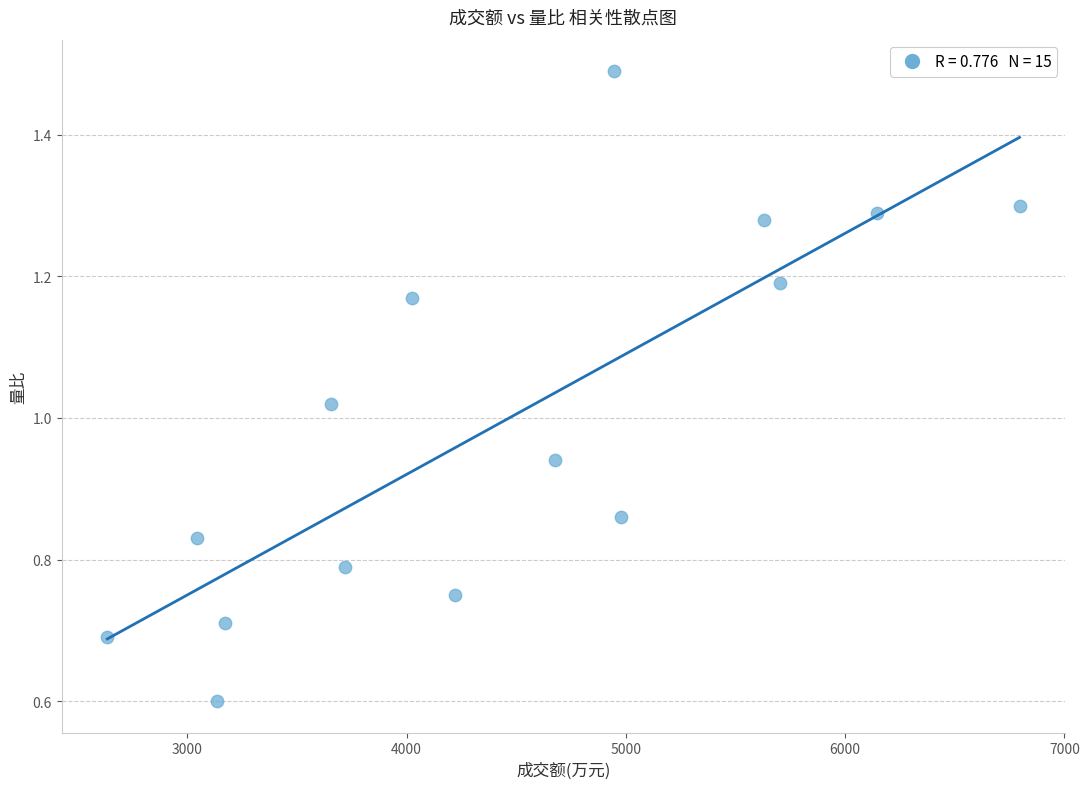

What is the range of X values (max minus min)?

4160.0